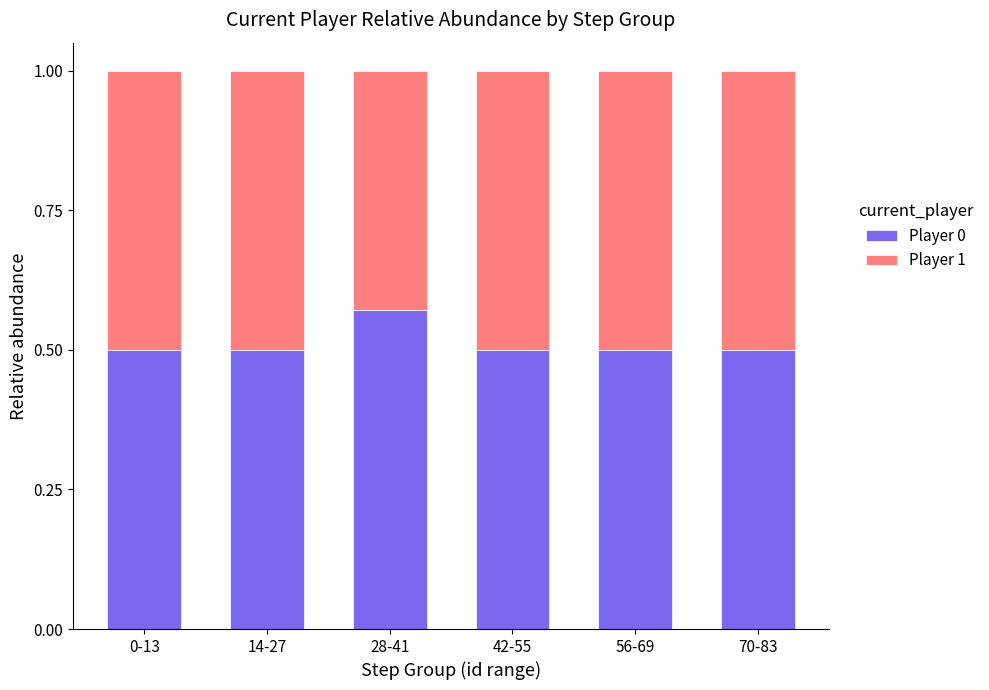

What are all the series names shown in the legend?

Player 0, Player 1